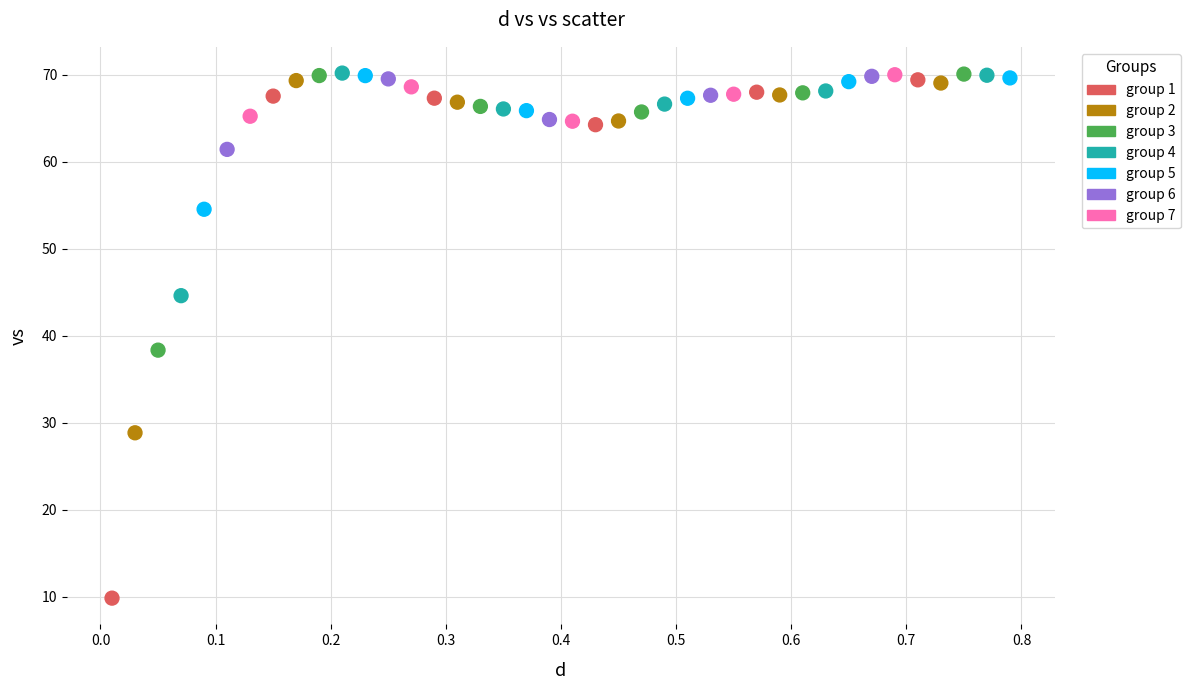

What is the range of X values (max minus min)?

0.8